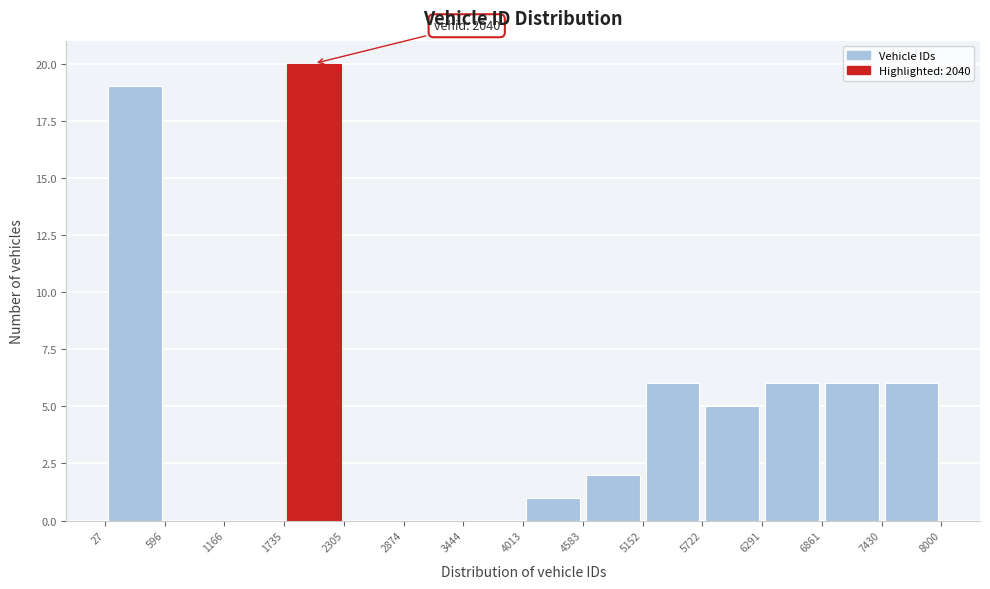

Over which range of the x-axis is the bar tallest?

1735 to 2305